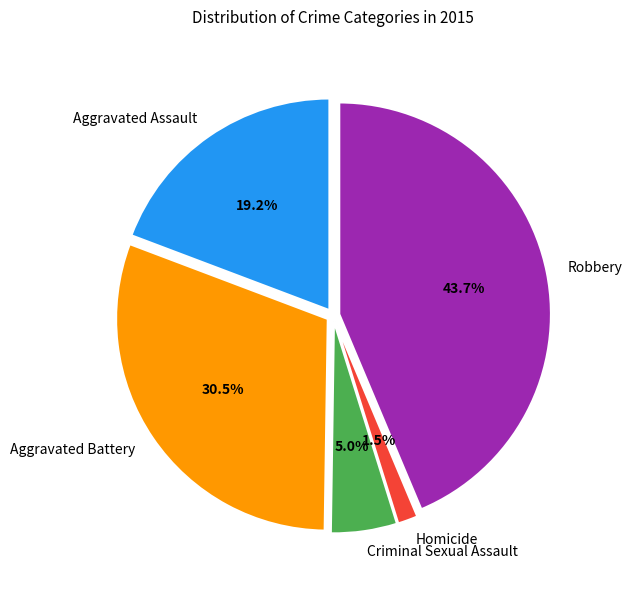

What percentage do Robbery and Criminal Sexual Assault together represent?

48.7%